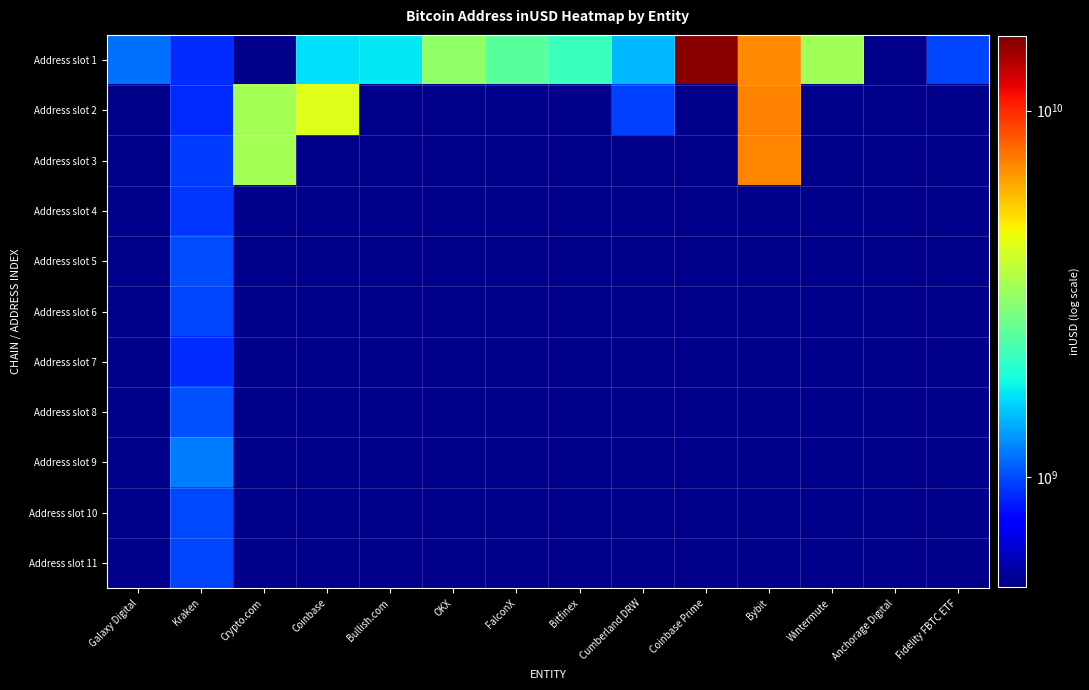

Is it true that Address slot 1 equals 1182641394.7 at Kraken?

False